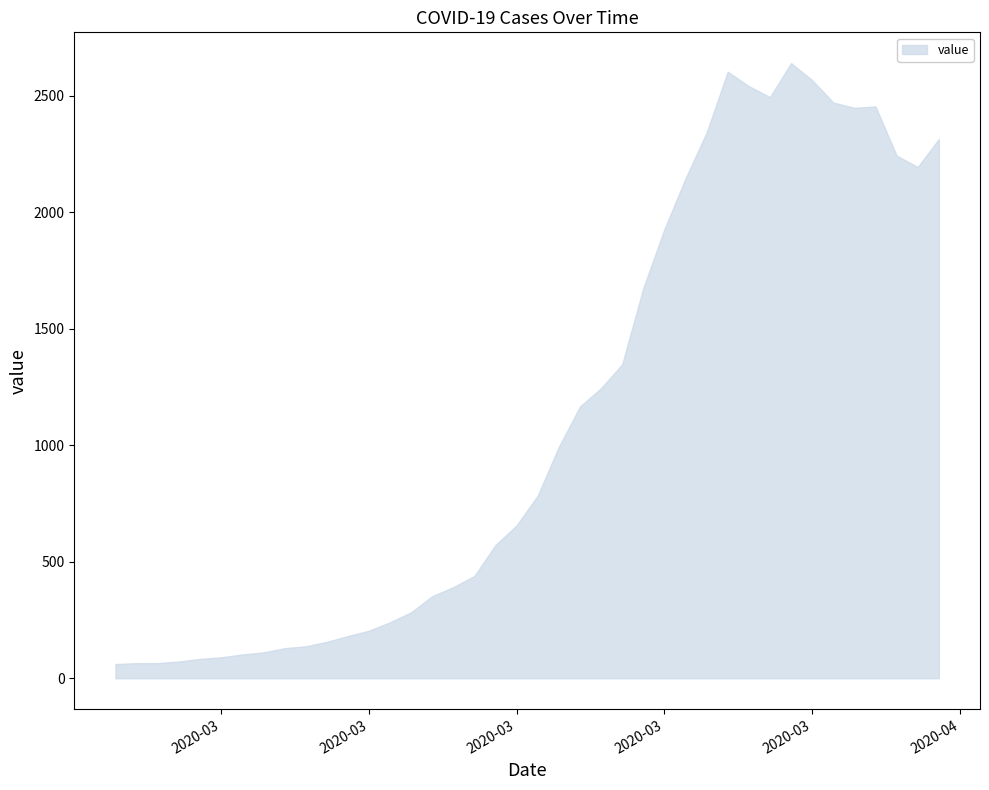

Read the value at 2020-04-04, to the nearest 100.

2200